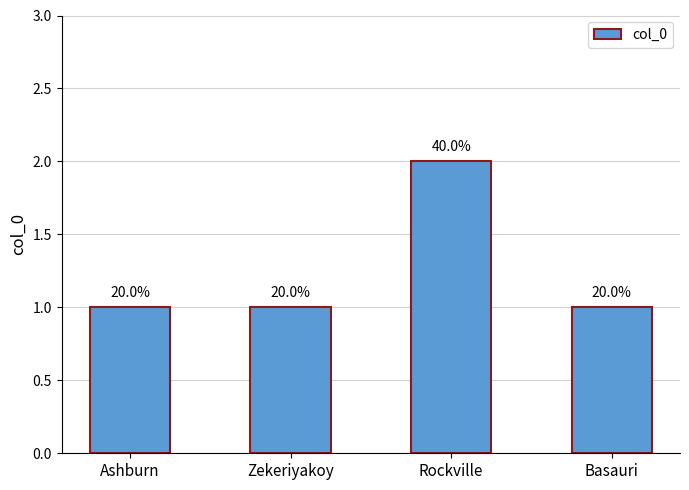

Does the chart contain any negative values?

No